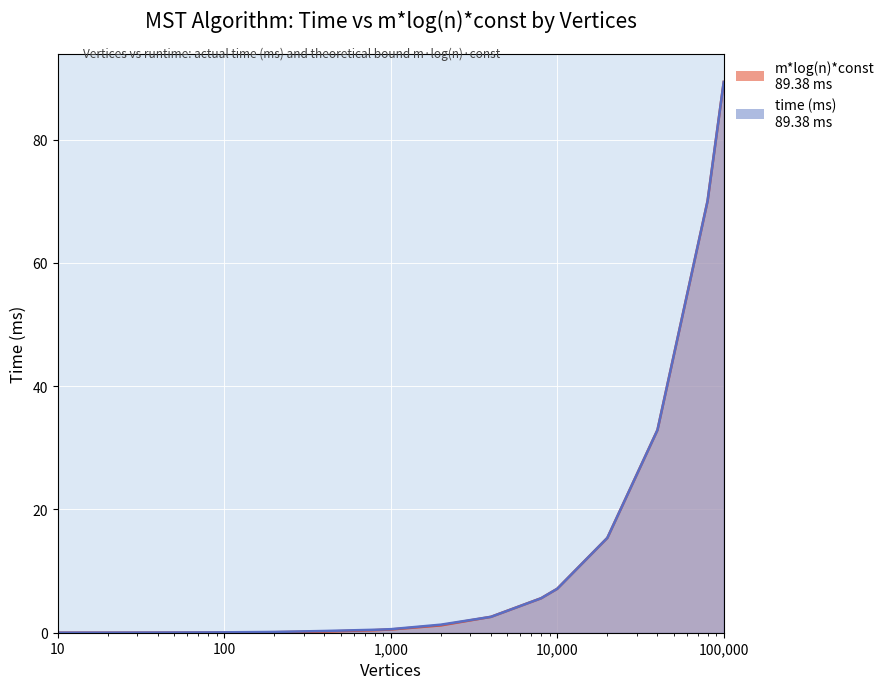

Reading left to right, list all the values displayed in this chart.

time (ms): 0.0	0.0	0.0	0.1	0.1	0.1	0.3	0.5	0.6	1.3	2.6	5.6	7.1	15.4	32.9	70.1	89.4
m*log(n)*const: 0.0	0.0	0.0	0.0	0.0	0.1	0.2	0.4	0.5	1.2	2.6	5.6	7.1	15.4	32.9	70.1	89.4